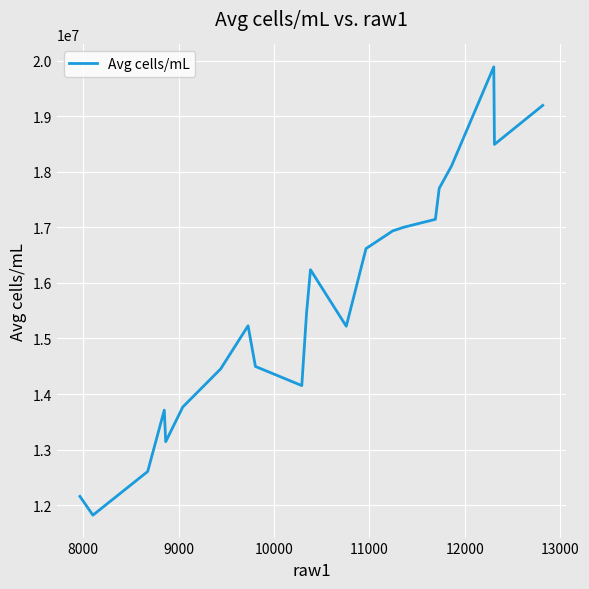

What is the sum of all values?

343539259.3